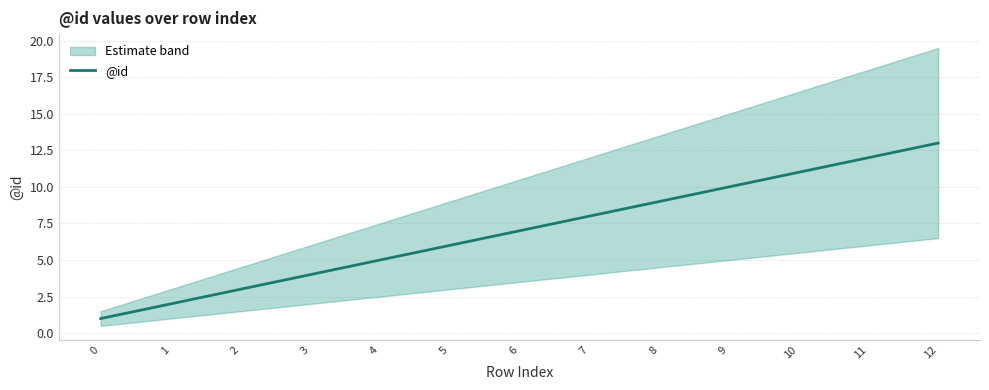

Rank the categories by value from highest to lowest.

12, 11, 10, 9, 8, 7, 6, 5, 4, 3, 2, 1, 0